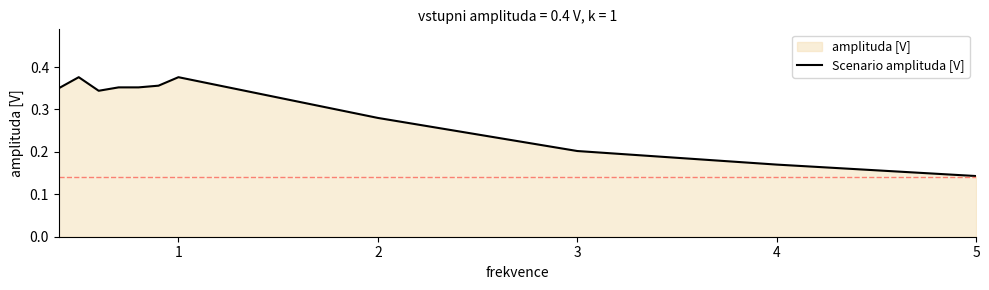

At which label is the value closest to 0?

5